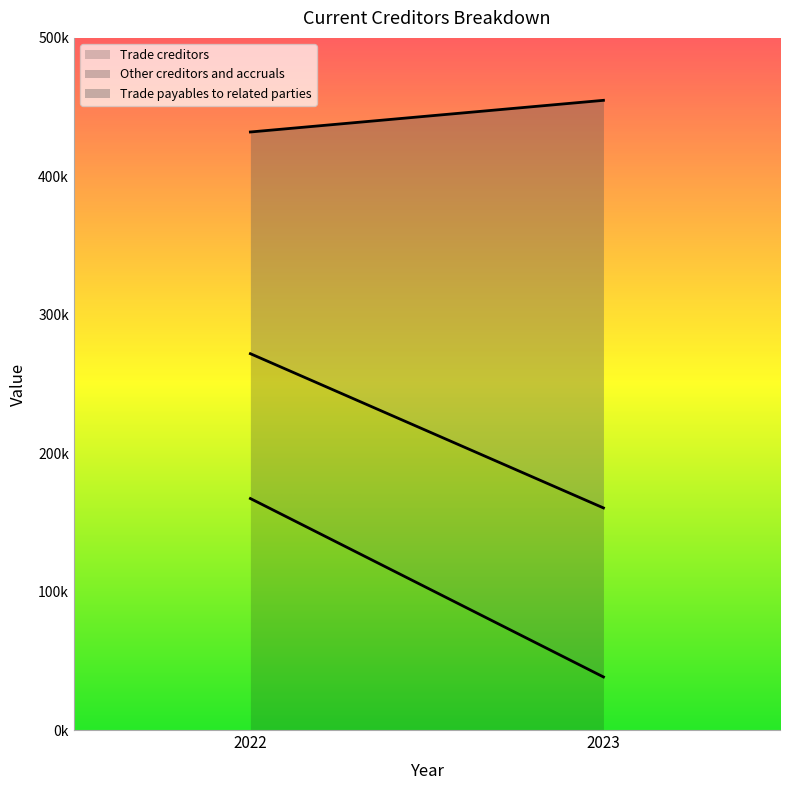

Does the chart have visible grid lines?

No